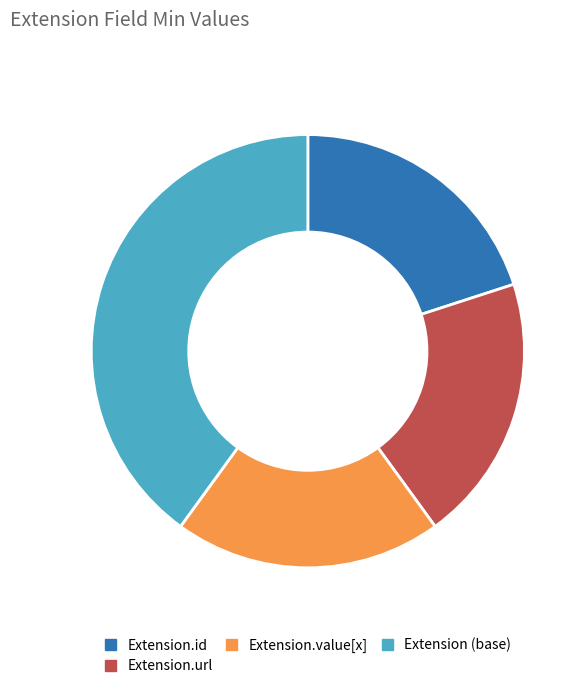

Is there any slice that represents more than half of the pie?

No